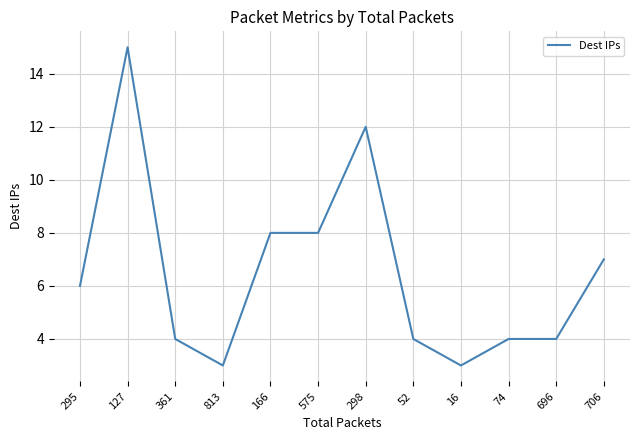

What is the change in value from 127 to 74?

-11